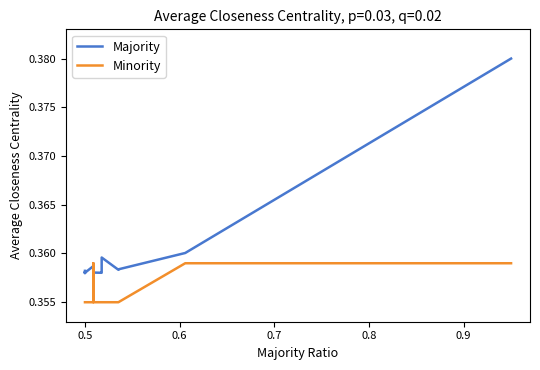

The Minority series shows 0.5 at 0.5. True or false?

False